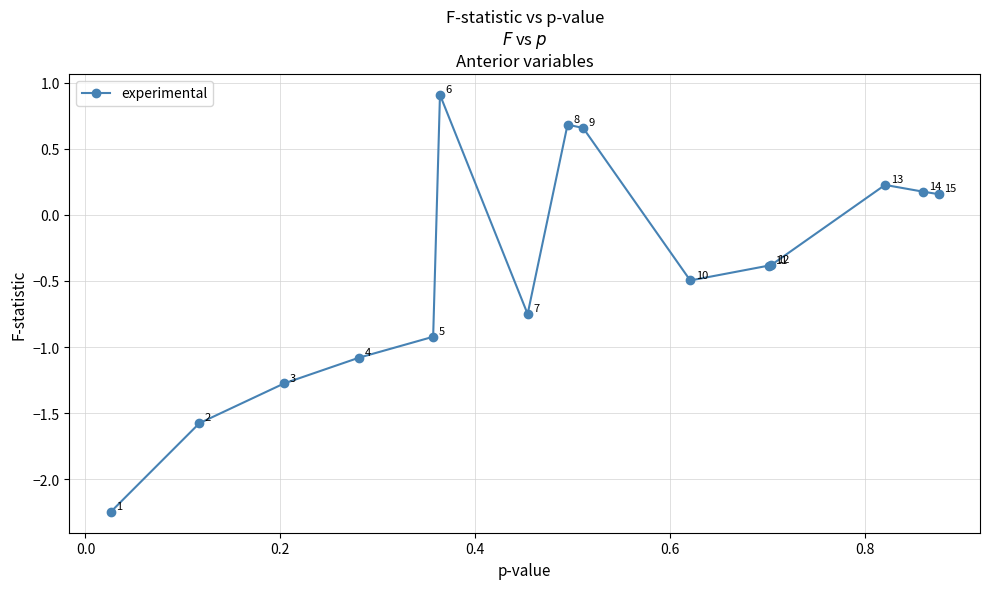

What is the sum of all values?

-6.3